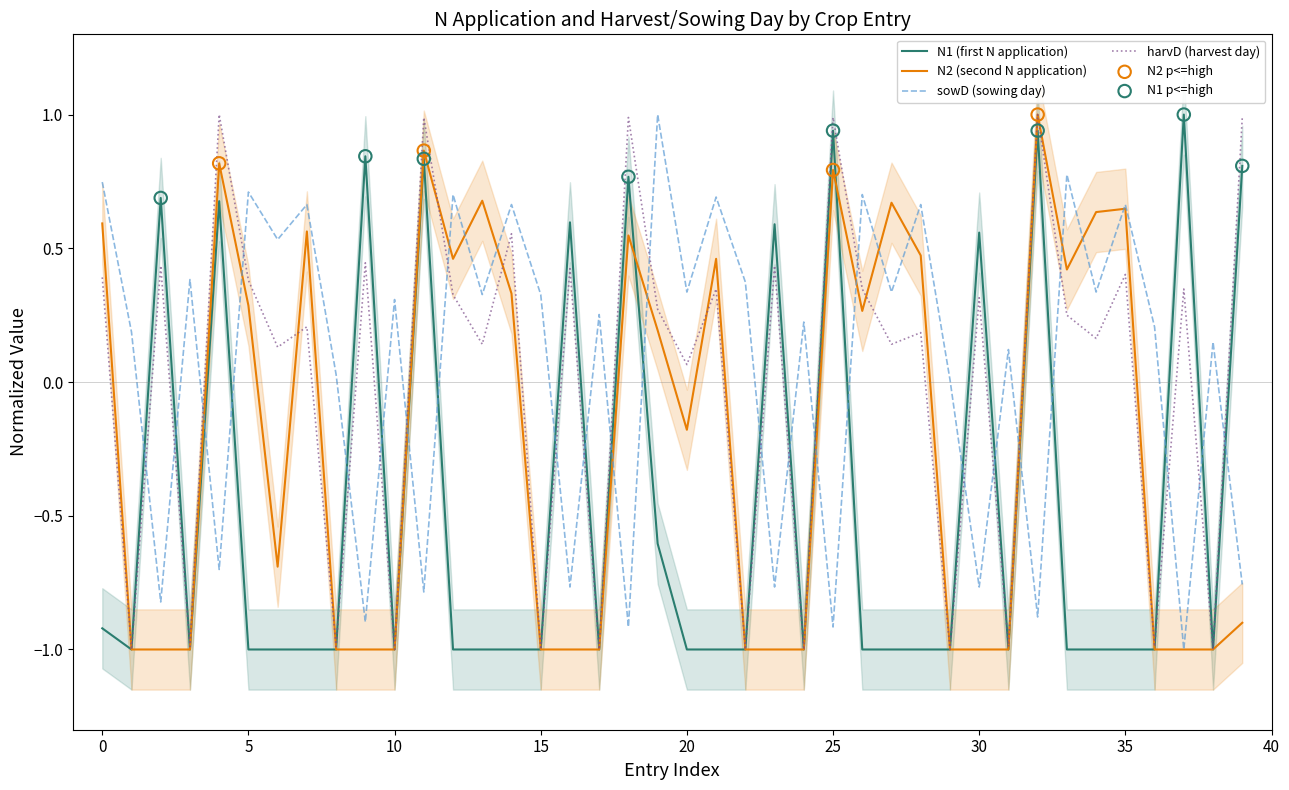

Is the value of N1 at 1983 greater than the value of N2 at 1973?

Yes